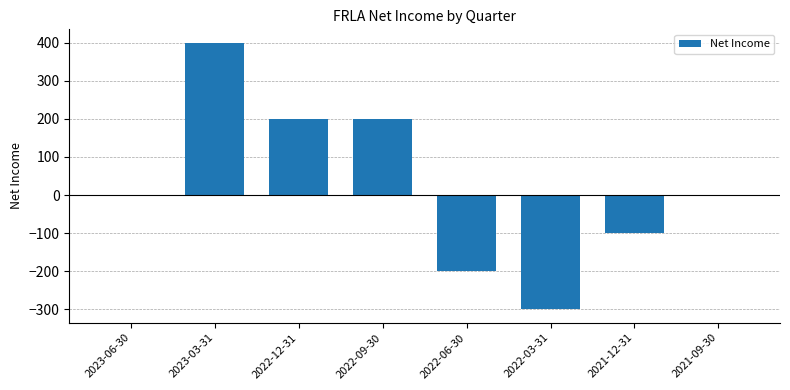

What is the sum of all values?

200